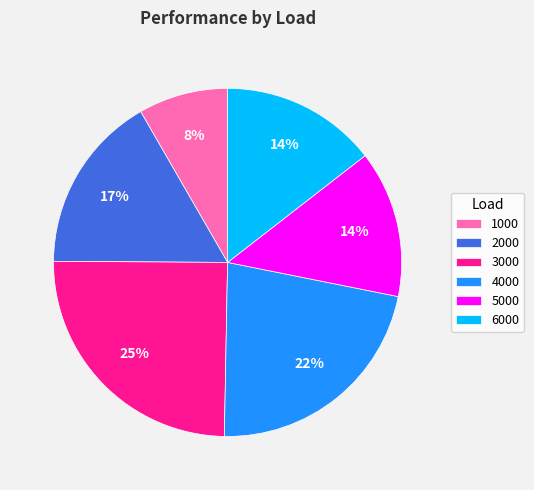

How many slices are in this pie chart?

6